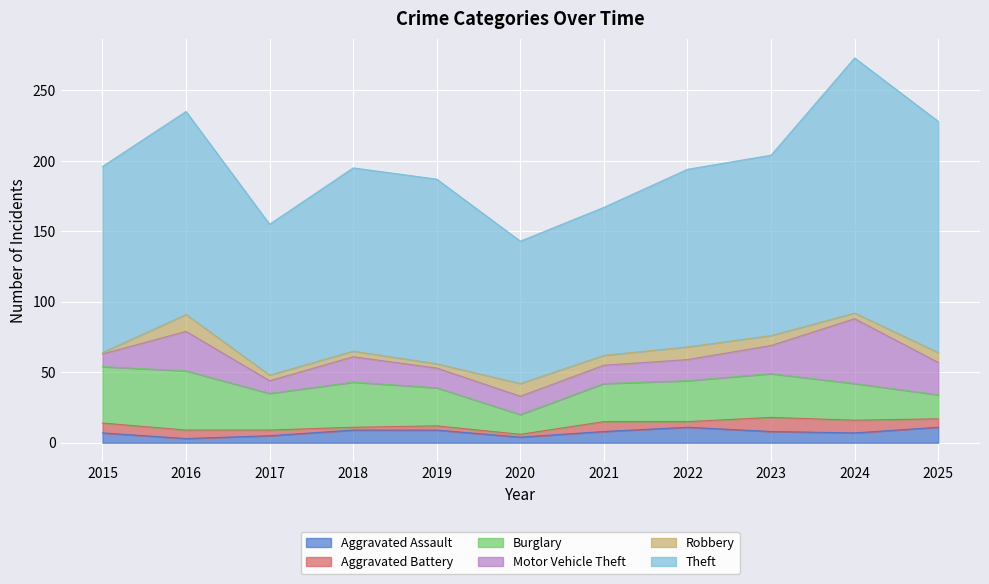

True or false: Theft and Robbery intersect in this chart.

False